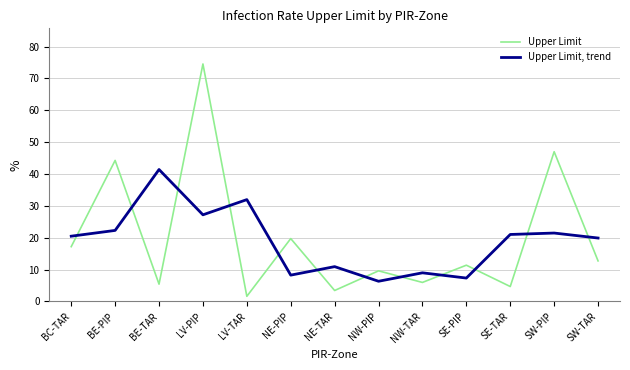

Which series has the widest spread of values?

Upper Limit